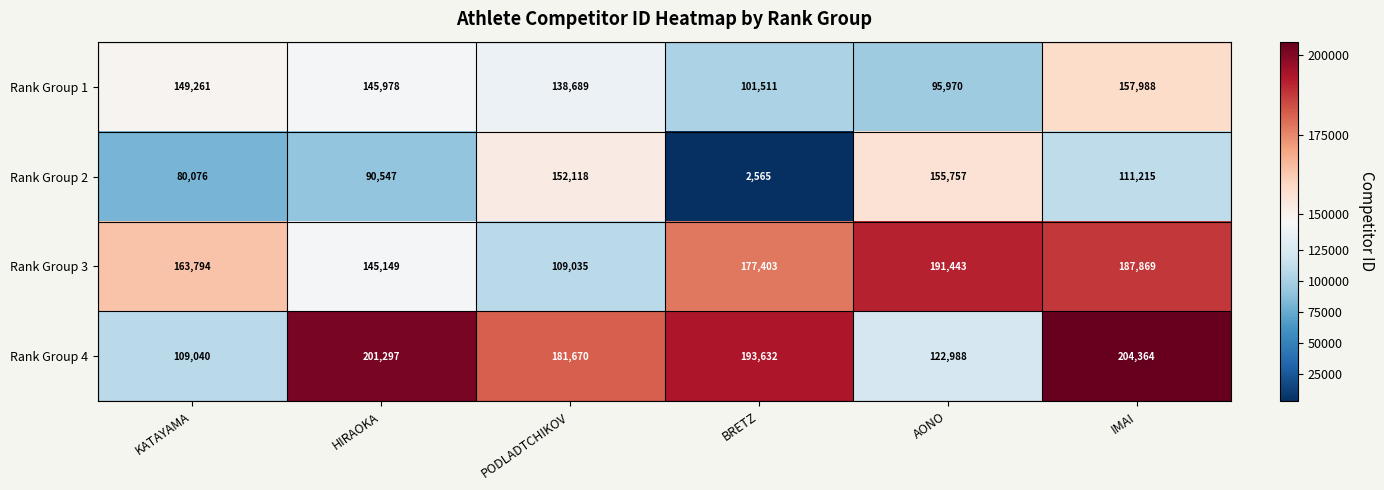

Which series has the largest total across all categories?

Rank Group 4